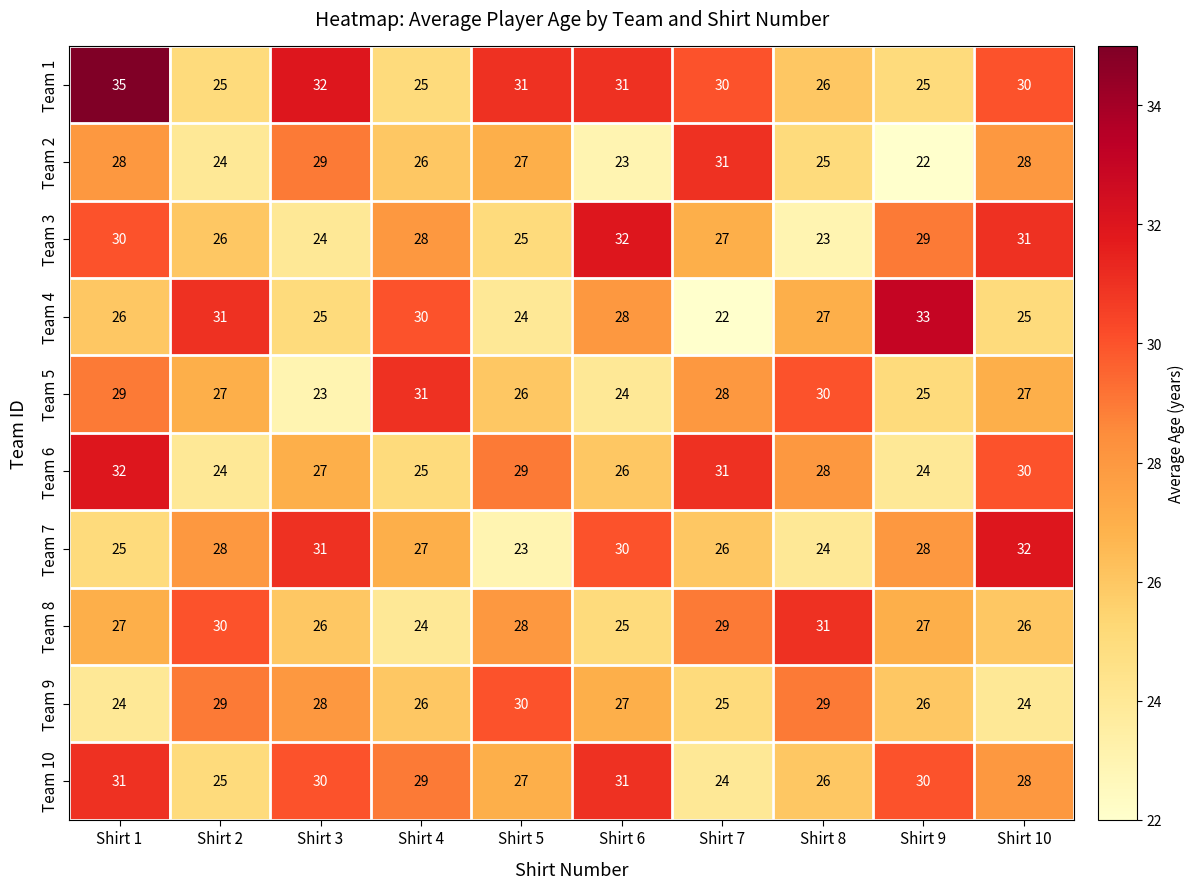

Where is Team 10 nearest to the value 27?

Shirt 5